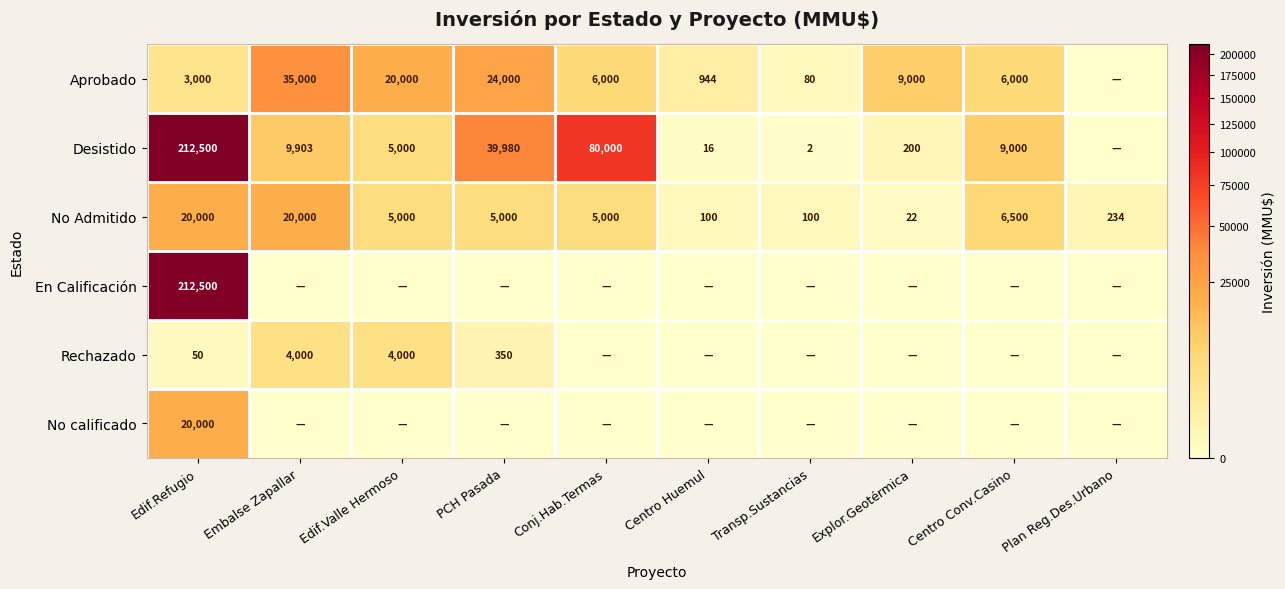

What is the difference between the Aprobado values at Explor.Geotérmica and PCH Pasada?

15000